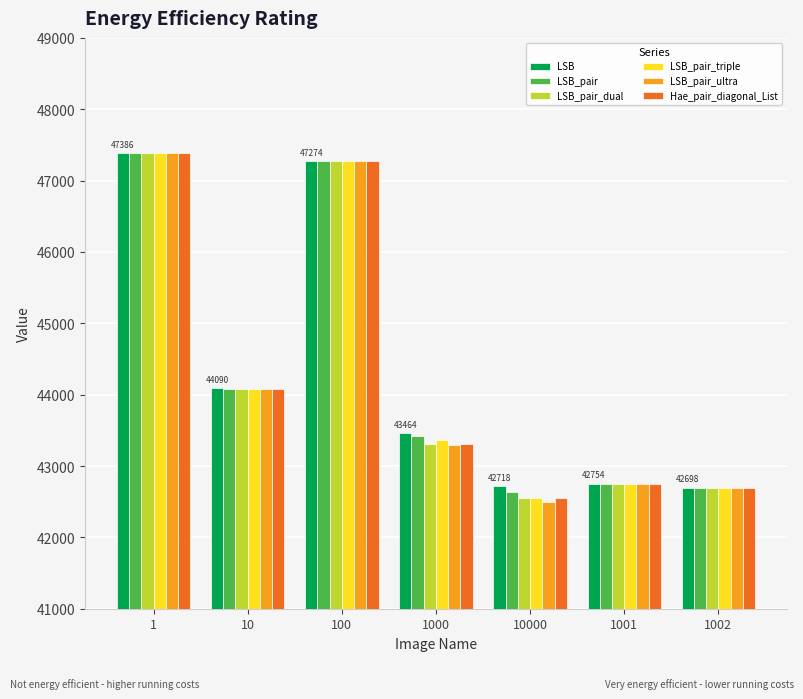

What is the label of the 5th bar from the right?

100